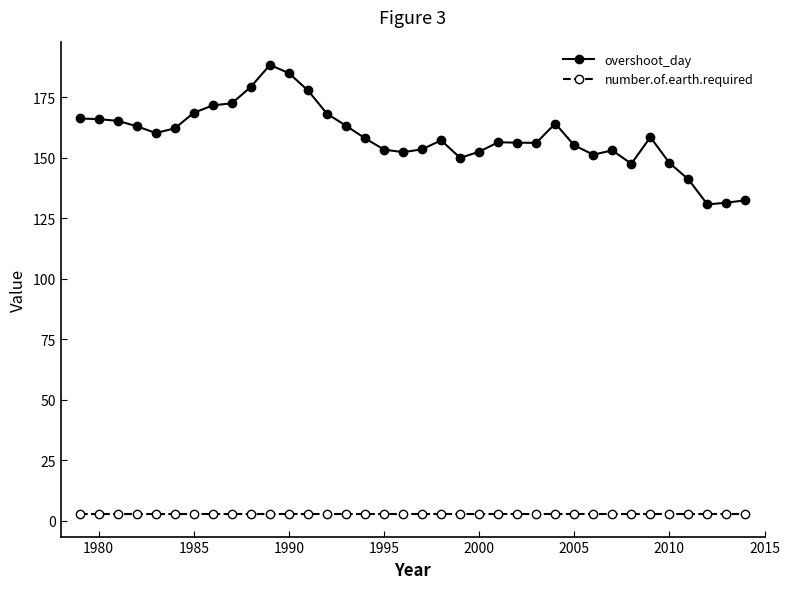

Which series has the largest range (max minus min)?

overshoot_day